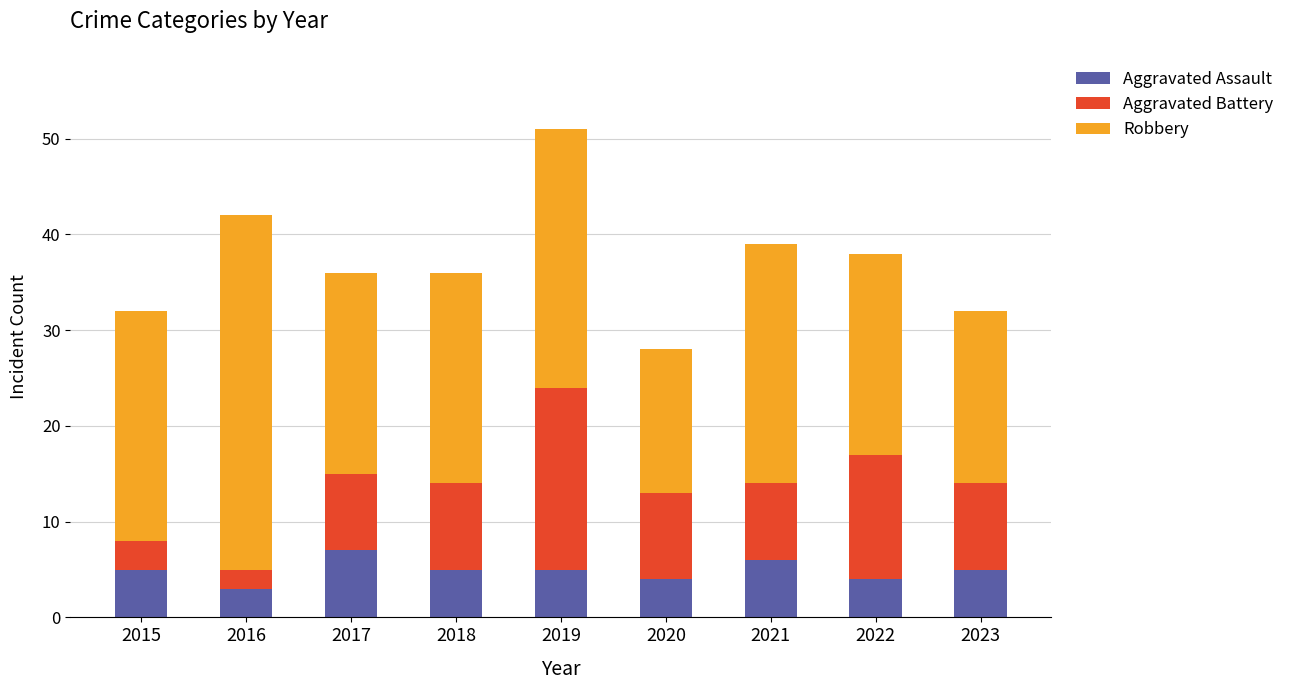

The Aggravated Assault series shows 5 at 2018. True or false?

True